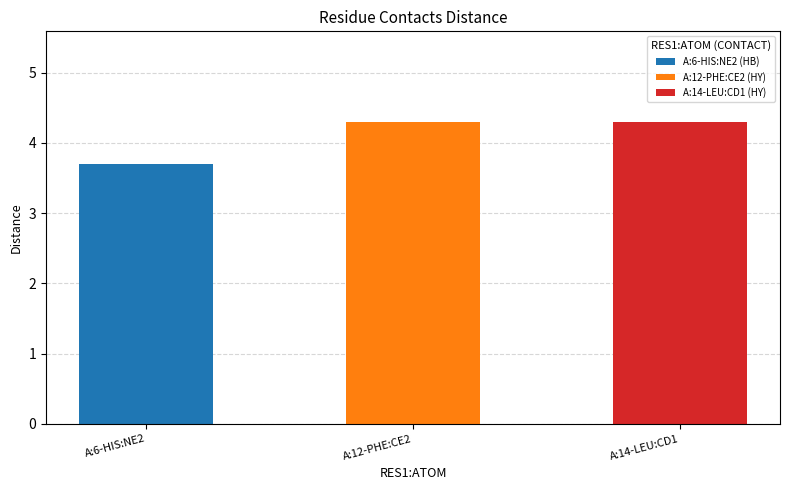

What is the difference between the maximum and minimum values?

0.6